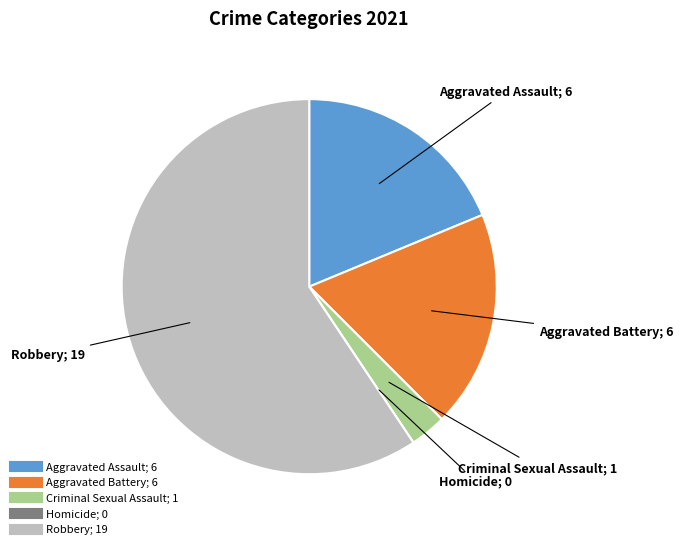

Is it true that Aggravated Assault is 5% of the pie?

False